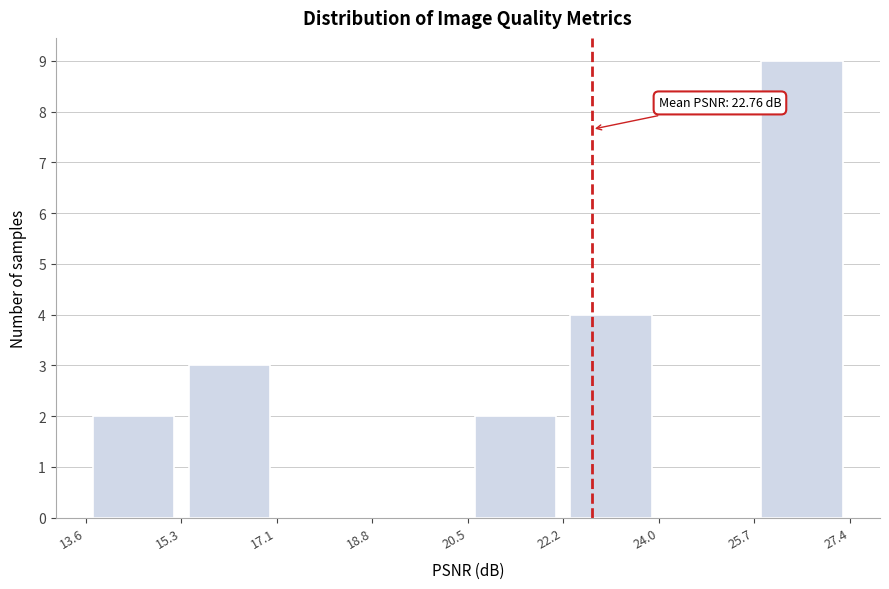

Which range on the x-axis has the tallest bar?

25.7 to 27.4